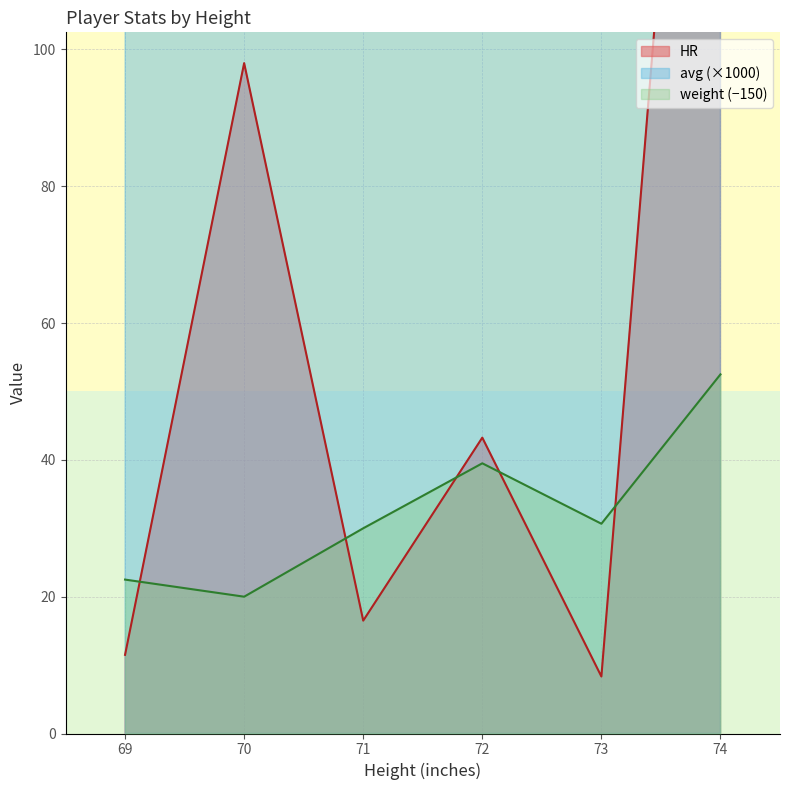

Where is weight nearest to the value 177?

71